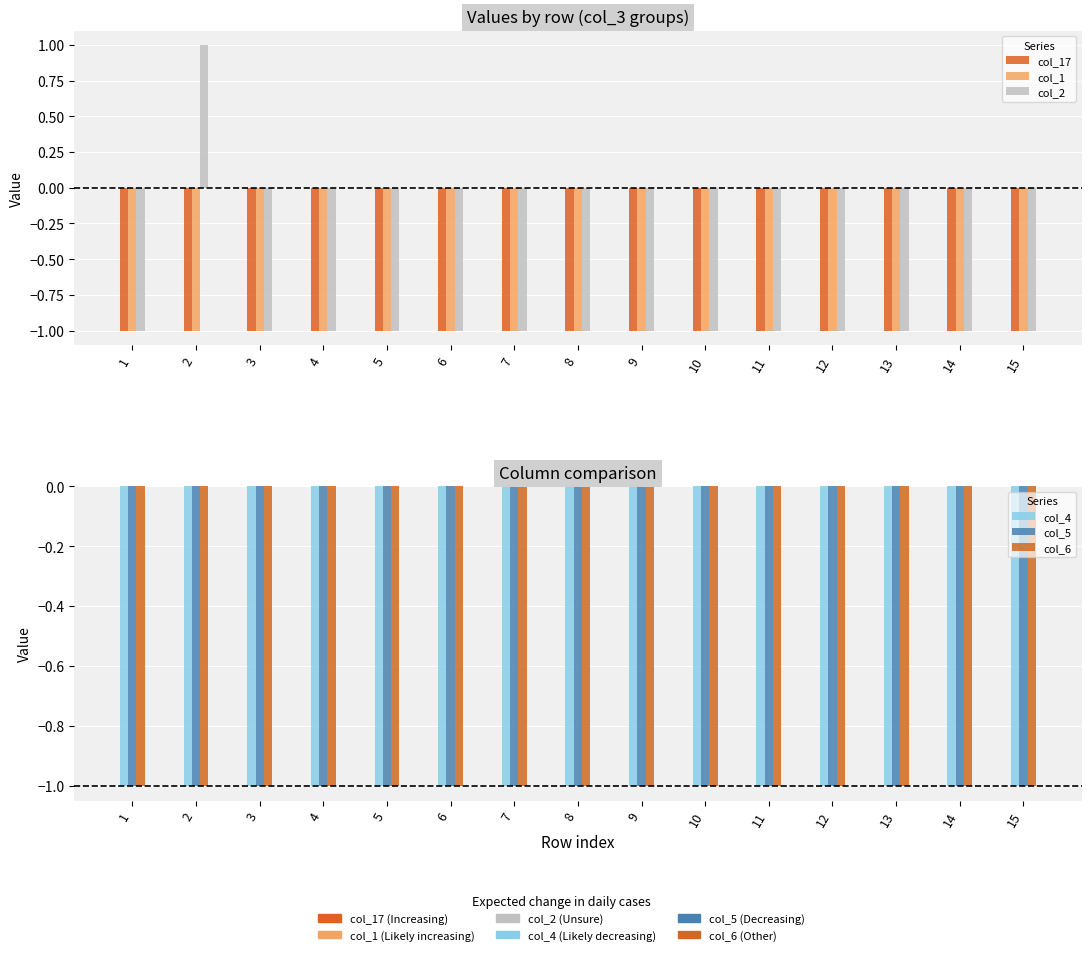

Reading left to right, what are all the values shown in this chart?

col_17: 1=-1	2=-1	3=-1	4=-1	5=-1	6=-1	7=-1	8=-1	9=-1	10=-1	11=-1	12=-1	13=-1	14=-1	15=-1
col_1: 1=-1	2=-1	3=-1	4=-1	5=-1	6=-1	7=-1	8=-1	9=-1	10=-1	11=-1	12=-1	13=-1	14=-1	15=-1
col_2: 1=-1	2=1	3=-1	4=-1	5=-1	6=-1	7=-1	8=-1	9=-1	10=-1	11=-1	12=-1	13=-1	14=-1	15=-1
col_4: 1=-1	2=-1	3=-1	4=-1	5=-1	6=-1	7=-1	8=-1	9=-1	10=-1	11=-1	12=-1	13=-1	14=-1	15=-1
col_5: 1=-1	2=-1	3=-1	4=-1	5=-1	6=-1	7=-1	8=-1	9=-1	10=-1	11=-1	12=-1	13=-1	14=-1	15=-1
col_6: 1=-1	2=-1	3=-1	4=-1	5=-1	6=-1	7=-1	8=-1	9=-1	10=-1	11=-1	12=-1	13=-1	14=-1	15=-1